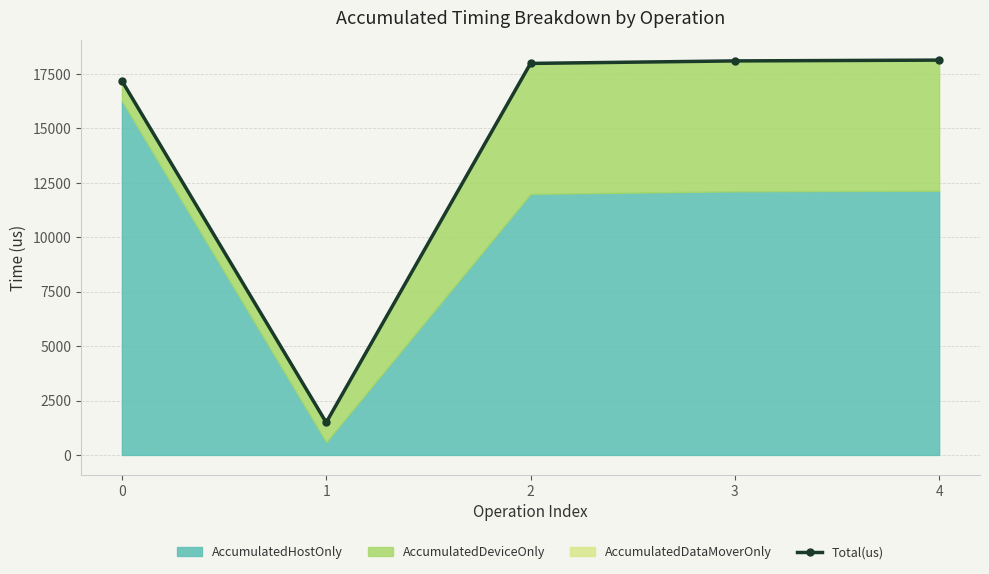

True or false: there are more than 2 points higher than both neighbors.

False